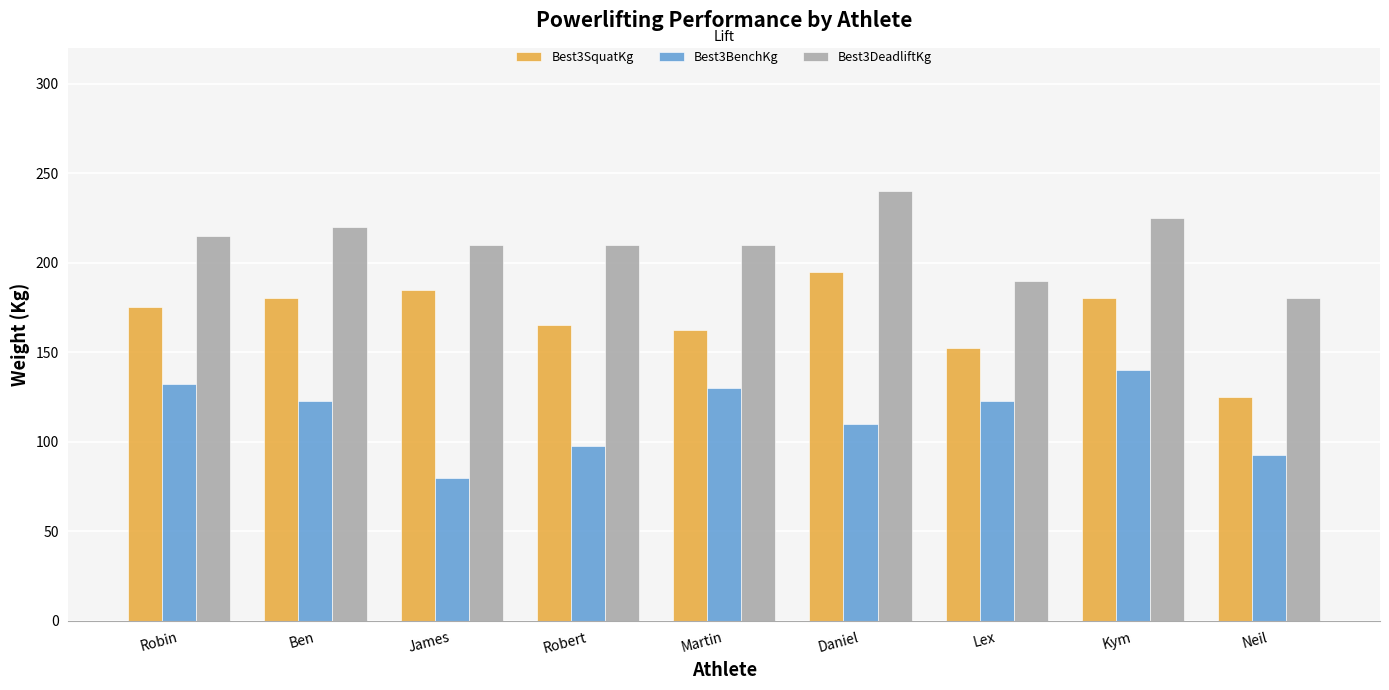

Which series has the largest range (max minus min)?

Best3SquatKg